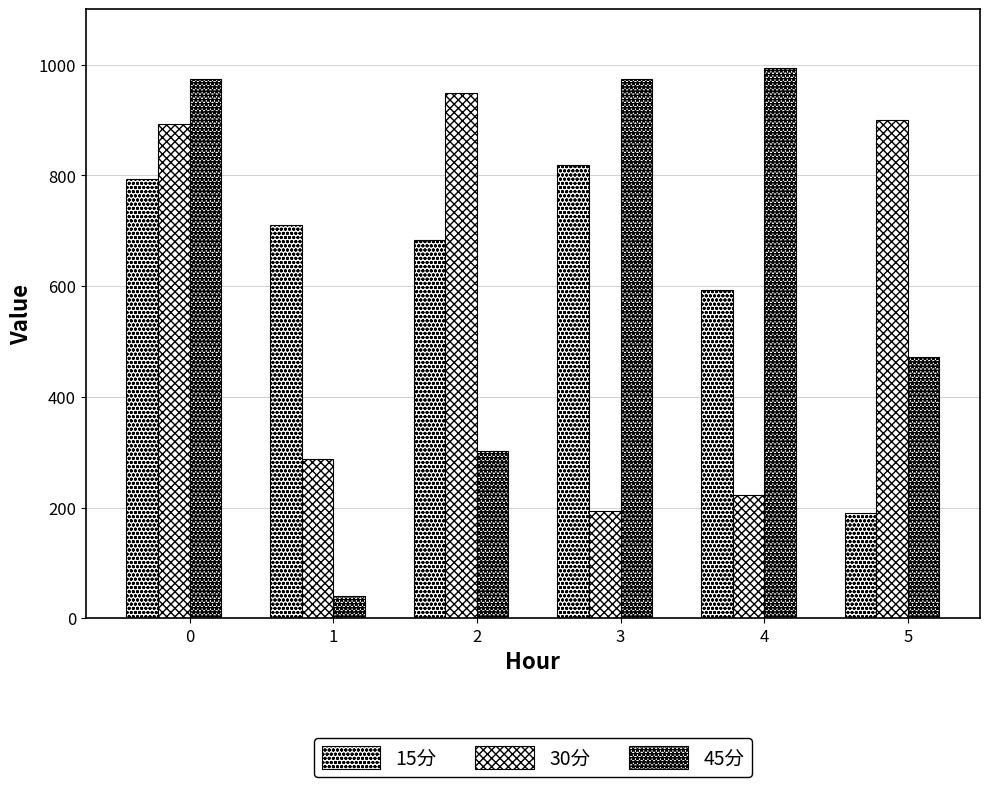

What is the lowest value of the 15分 series?

191.0